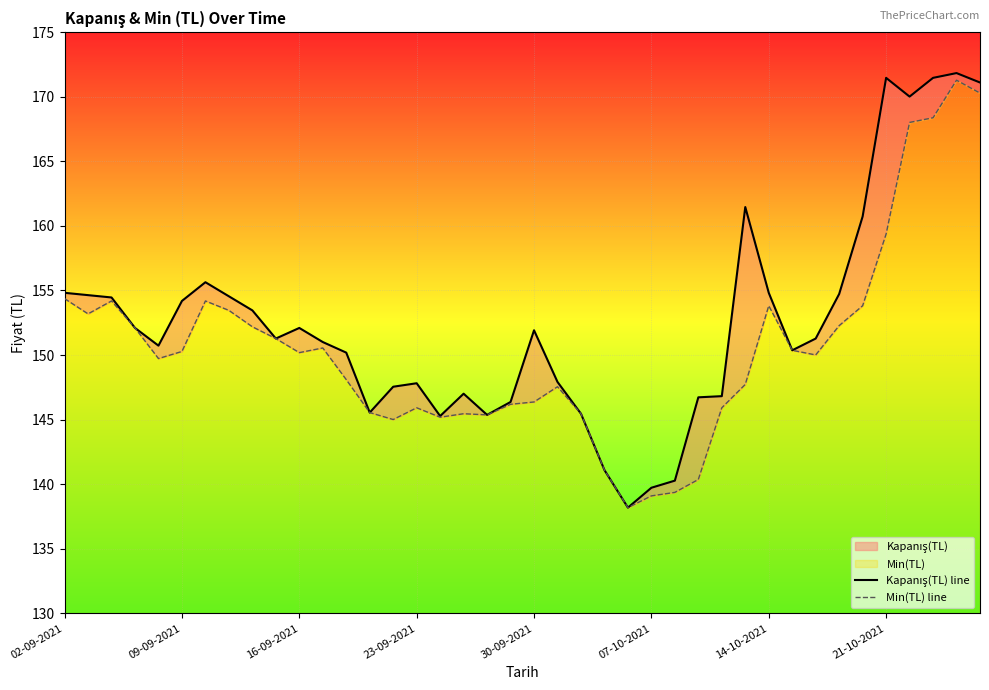

What is the minimum value shown in the chart?

138.2